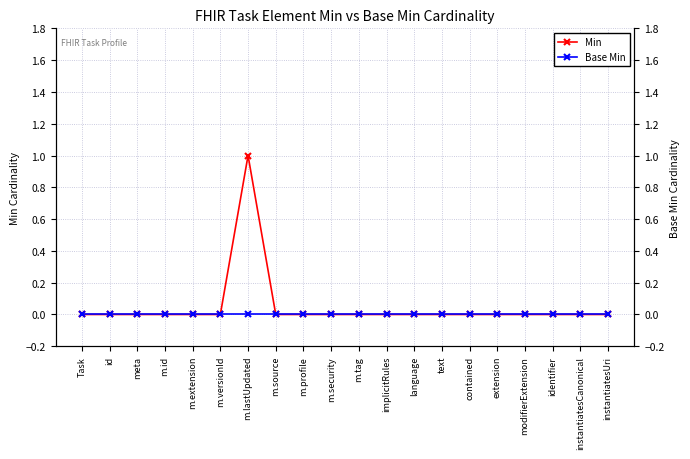

Which series has the largest total across all categories?

Min